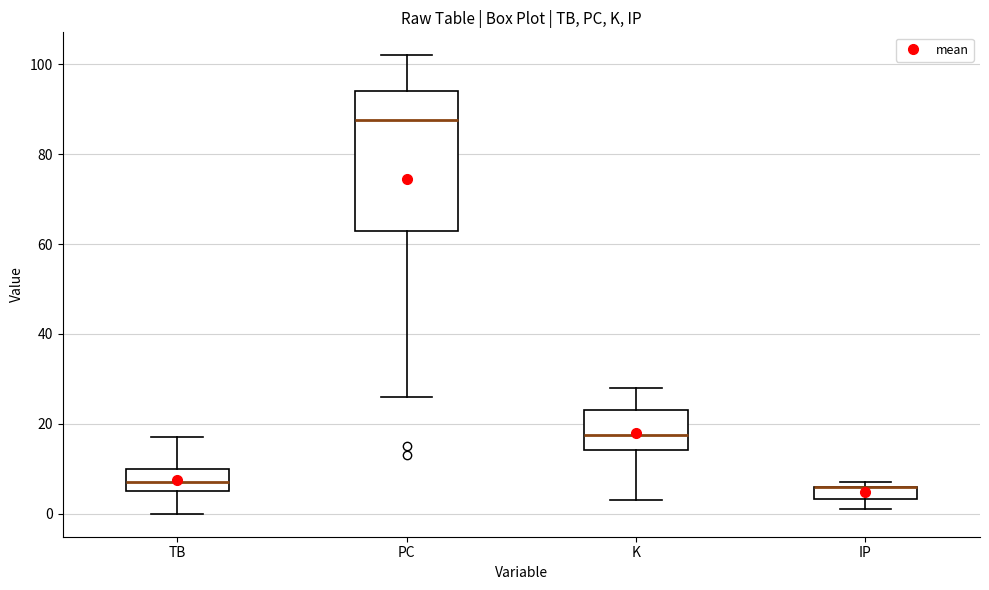

Where is the lower edge of the box for IP on the y-axis? The values are not printed on the chart, so give them approximately, as read against the axis.

4